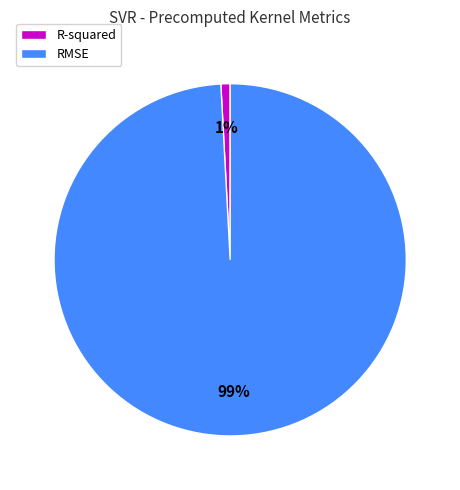

How many segments does this pie chart have?

2